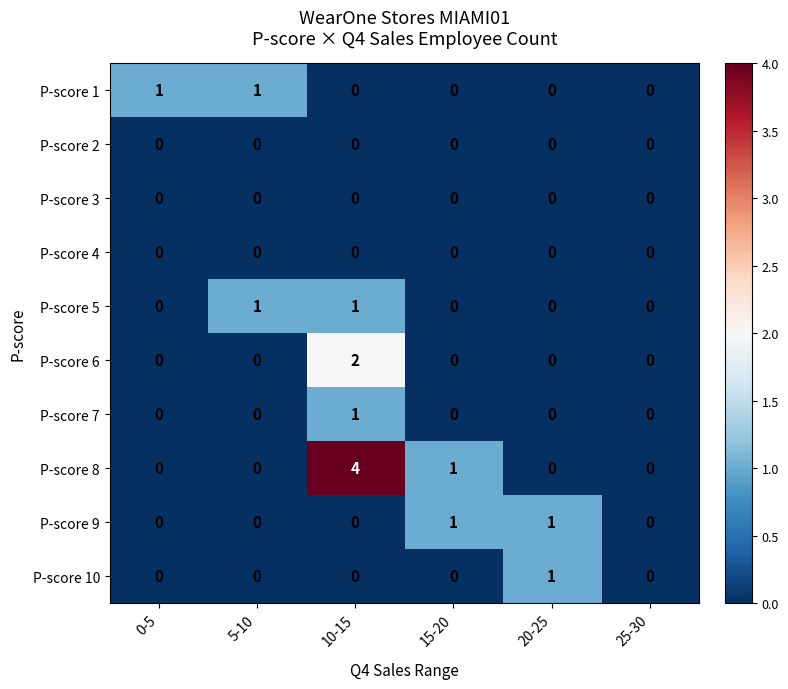

Which category has the highest value across all series?

10-15